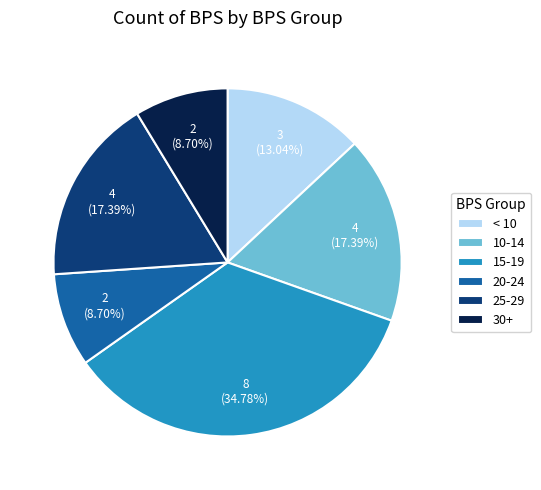

Is the sum of 30+ and < 10 greater than half?

No